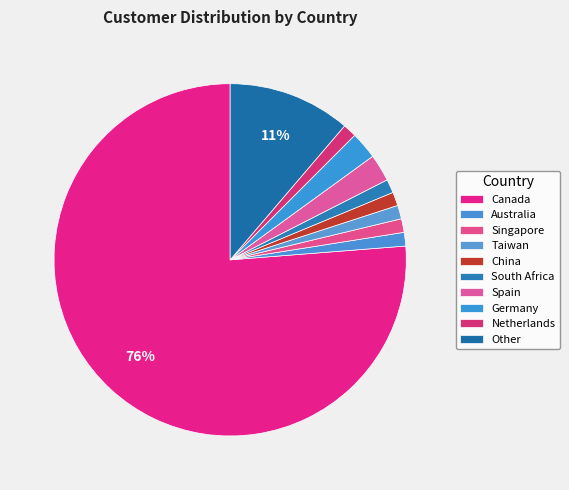

True or false: Australia accounts for 14% of the total.

False